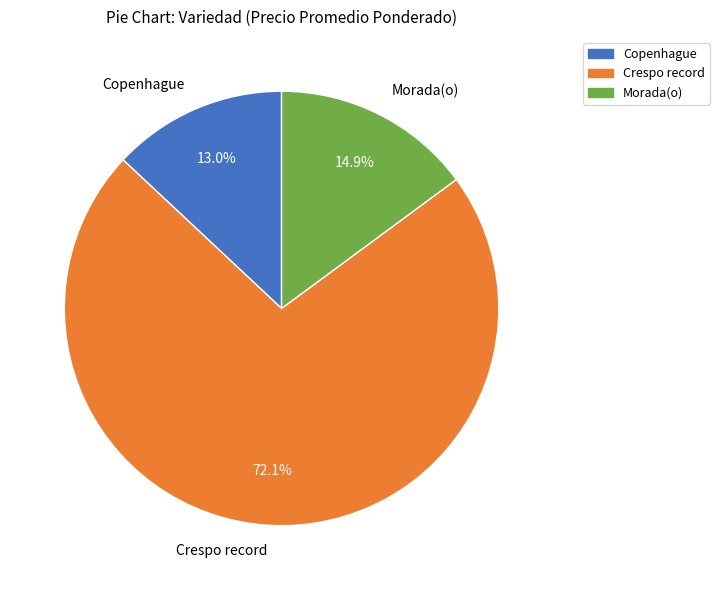

Which has a higher value, Morada(o) or Copenhague?

Morada(o)